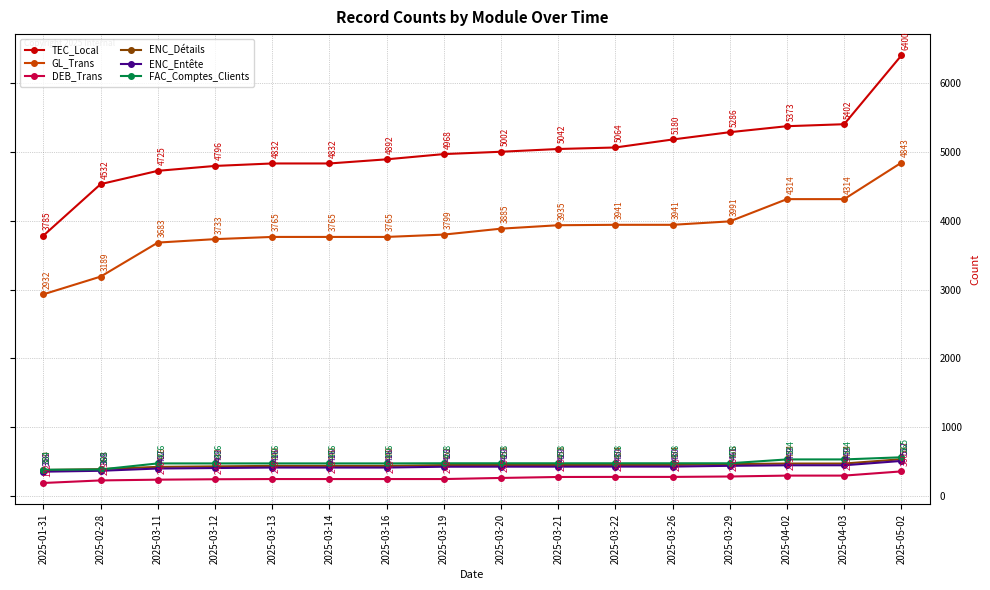

What is the sum of the DEB_Trans values at 2025-03-26 and 2025-03-29?

566